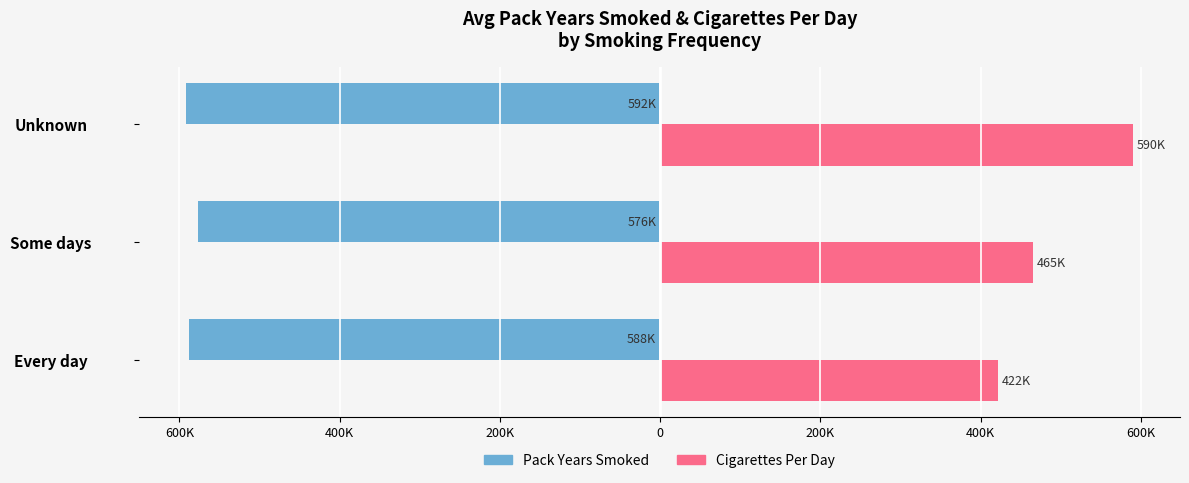

What is the difference between the maximum and minimum values in the Pack Years Smoked series?

15193.4